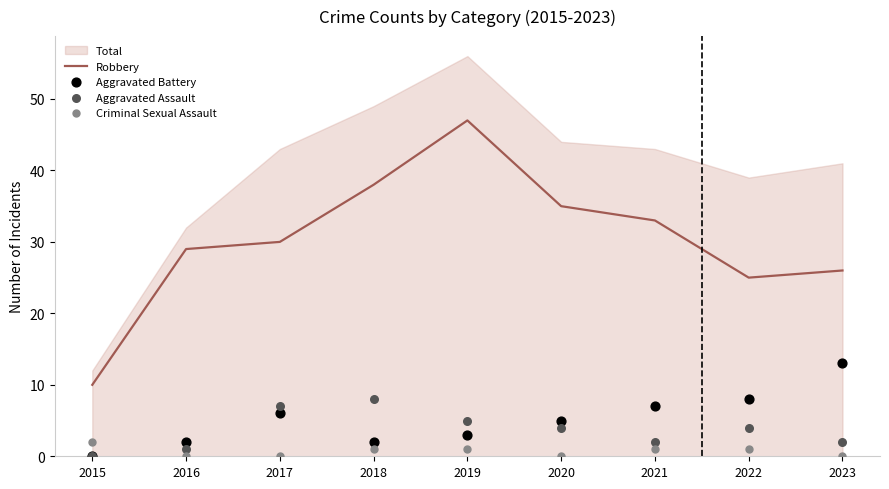

At which category is the sum across all series the highest?

2019